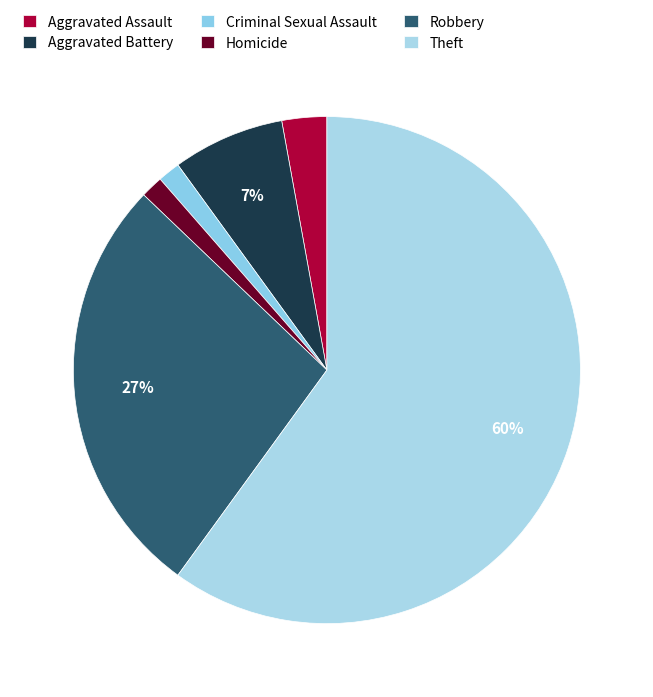

Do Robbery and Homicide together represent more than half of the pie?

No